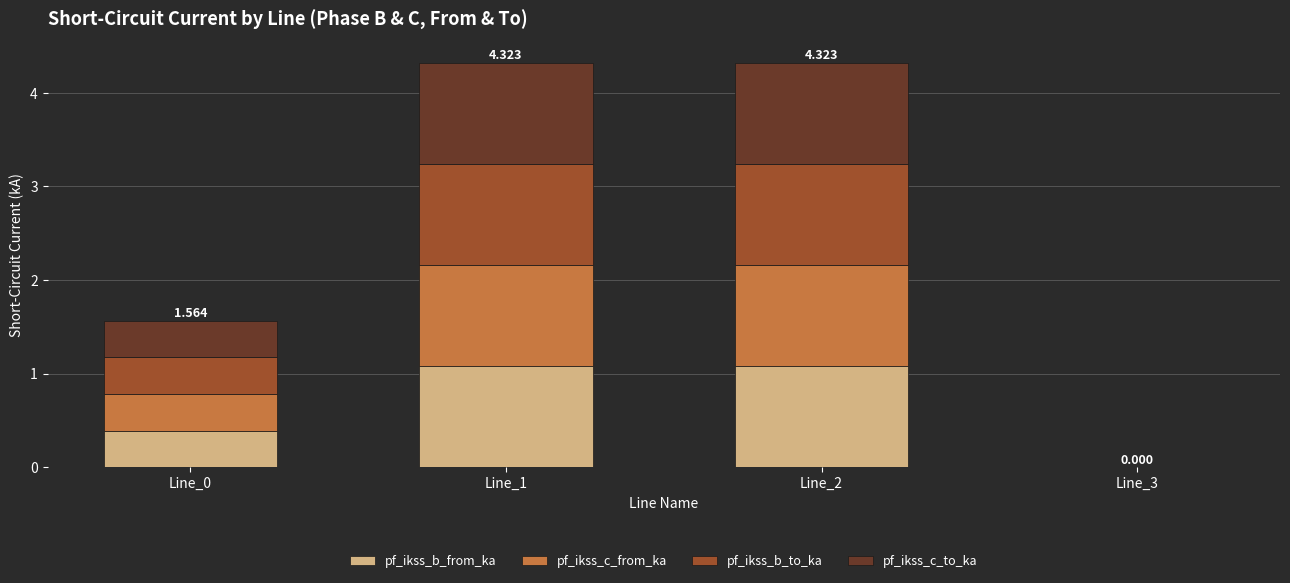

Count the number of categories in the chart.

4